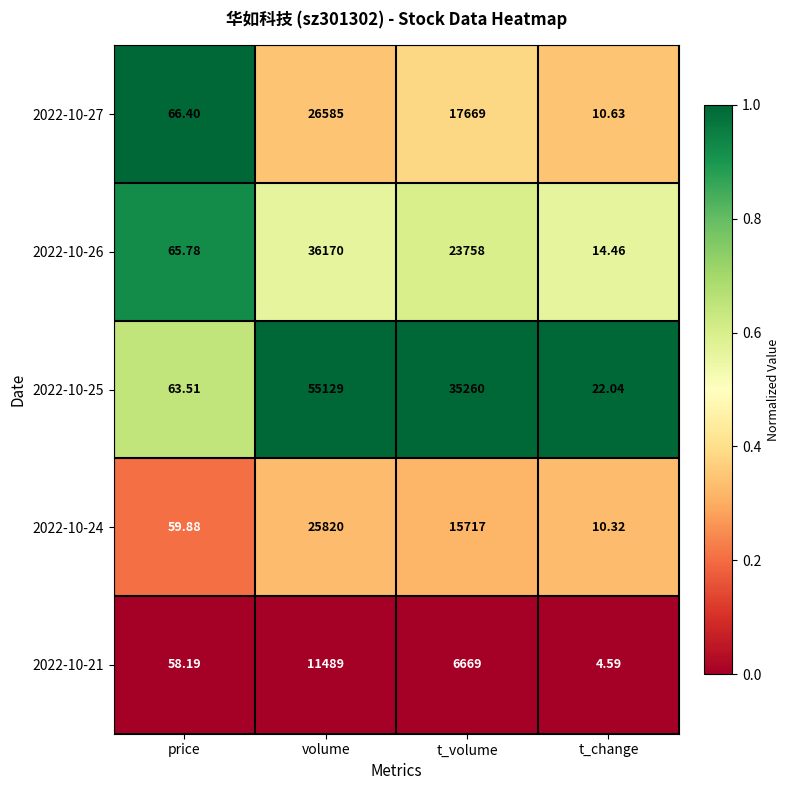

Rank the categories by 2022-10-25 value from highest to lowest.

volume, t_volume, price, t_change